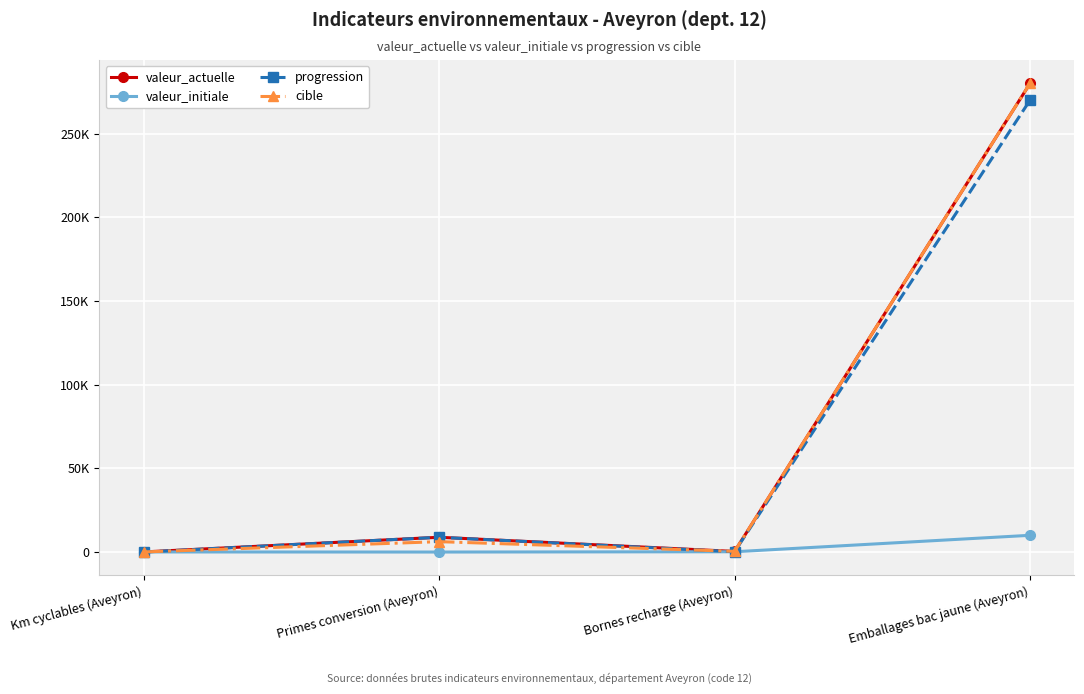

What are all the series names shown in the legend?

valeur_actuelle, valeur_initiale, progression, cible